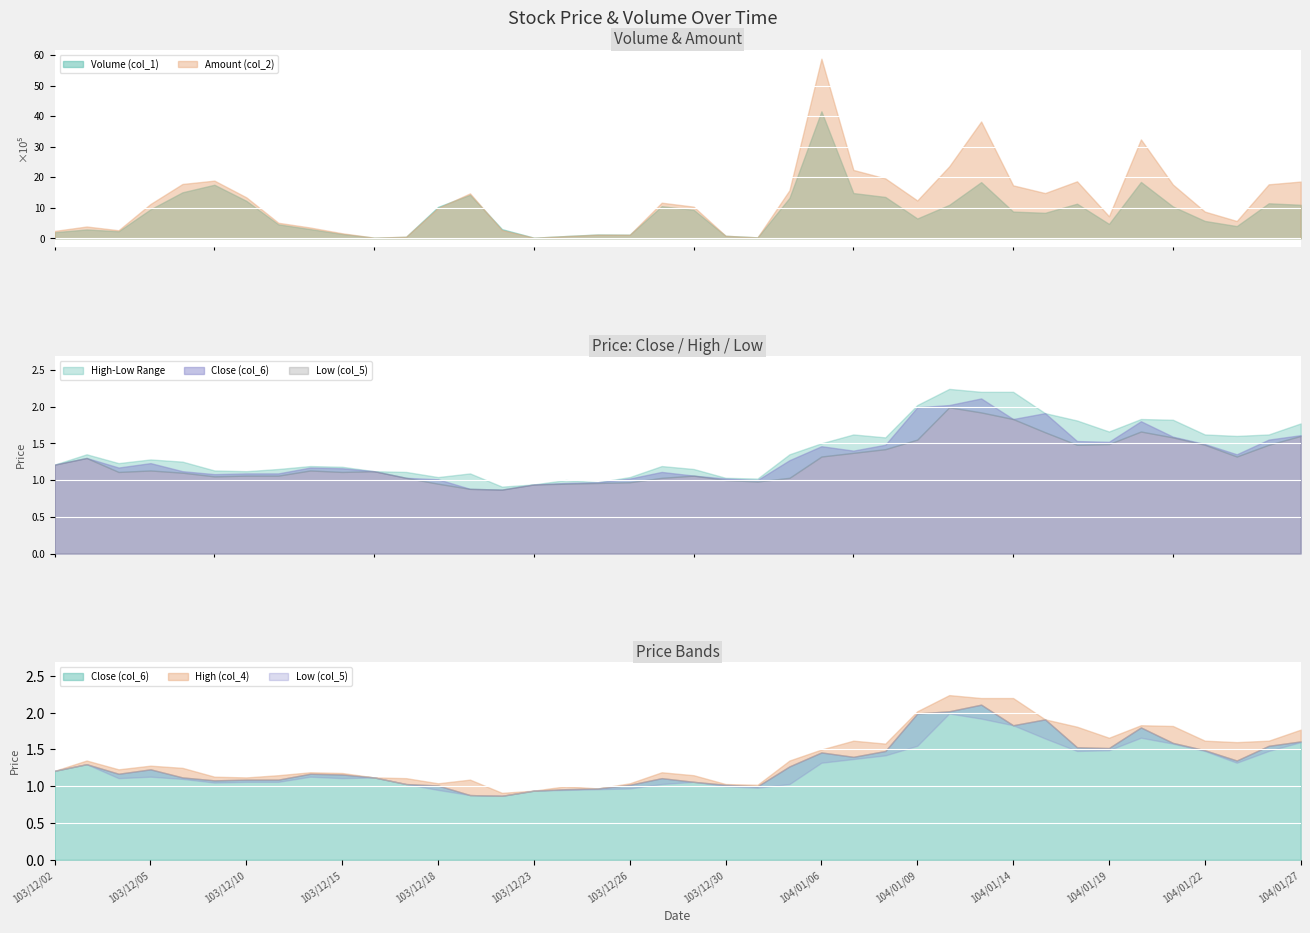

What position from the left is 103/12/30?

22